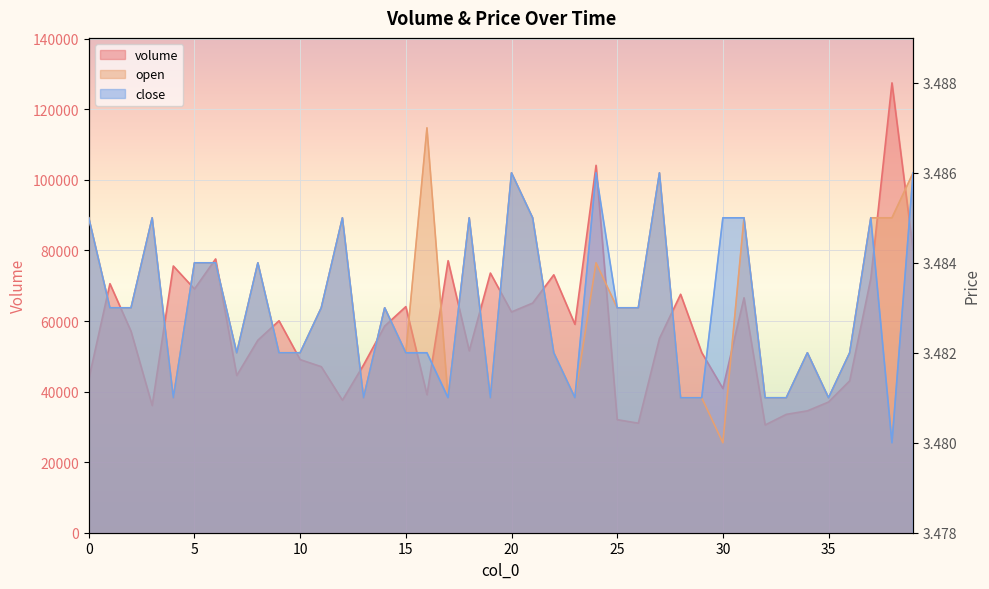

What is the value of the volume point at the 4th from the left?

36044.3